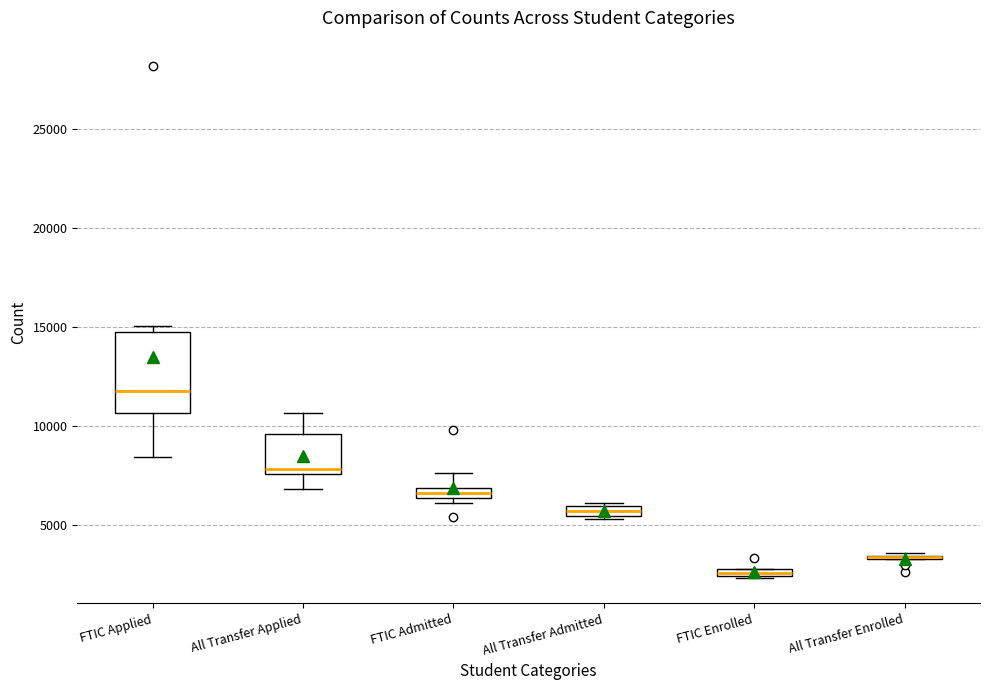

Comparing the boxes themselves (not the whiskers), which one is the tallest?

FTIC Applied